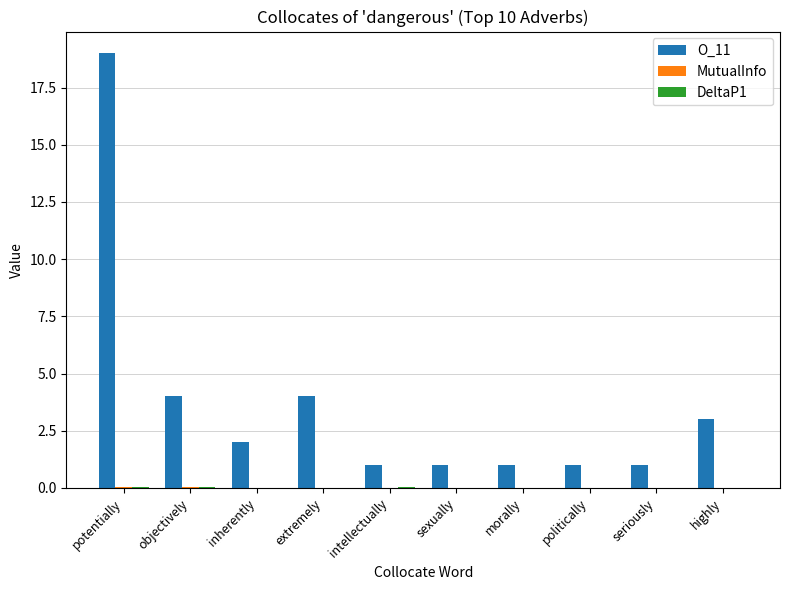

Which category has the highest value in the O_11 series?

potentially